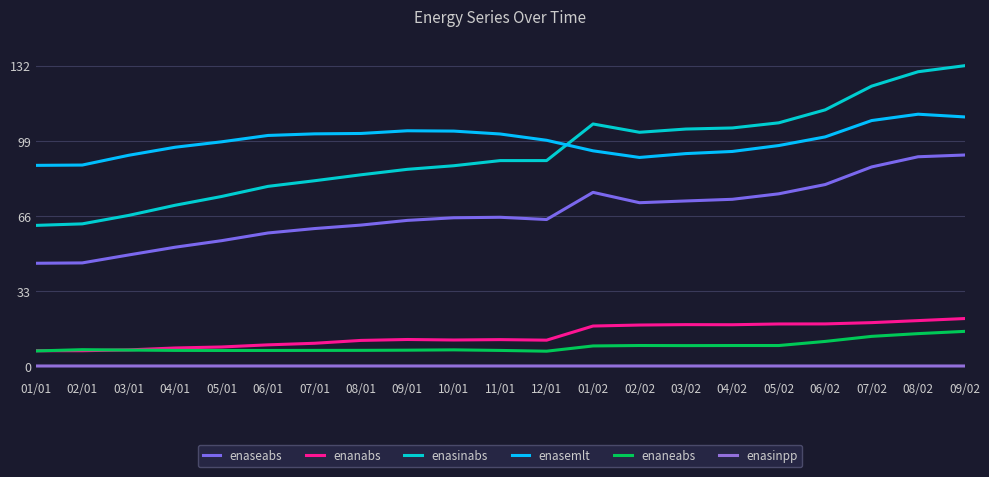

How many lines are shown in the chart?

6